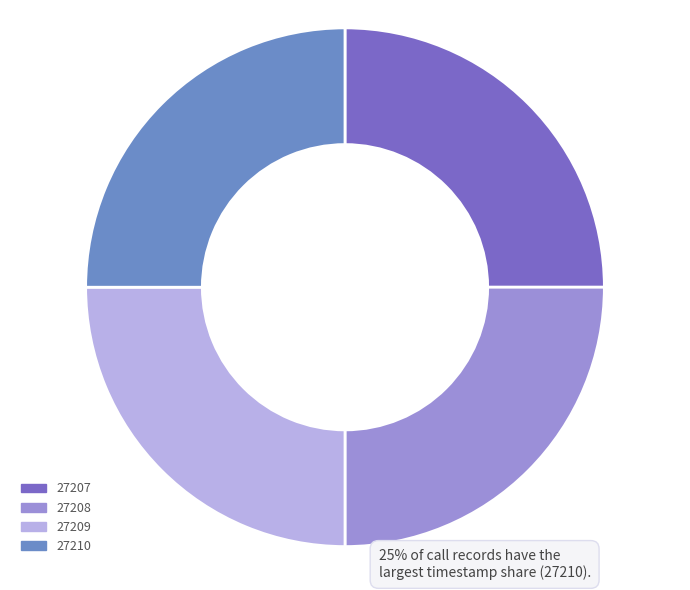

Do 27207 and 27208 together represent more than half of the pie?

No